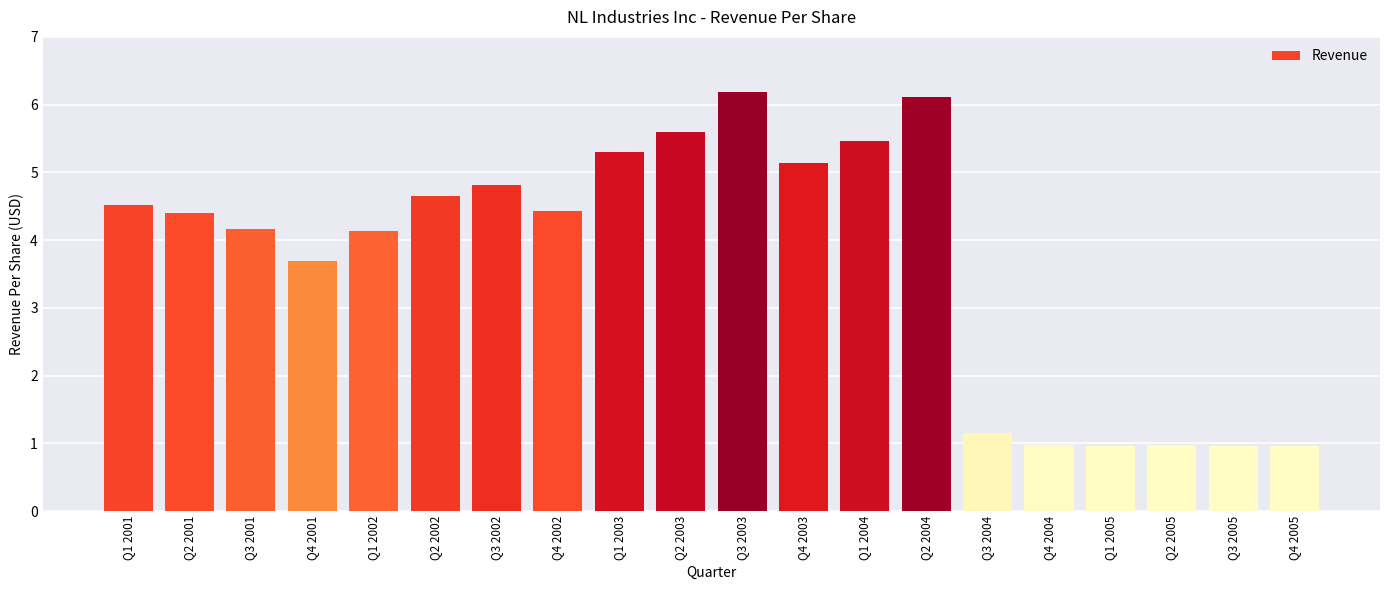

Which has a higher value, Q3 2005 or Q3 2002?

Q3 2002